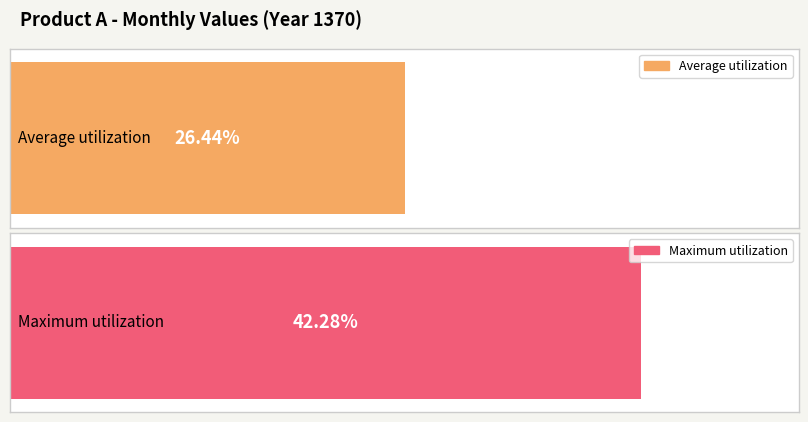

Are the bars grouped side by side (vs. stacked)?

No